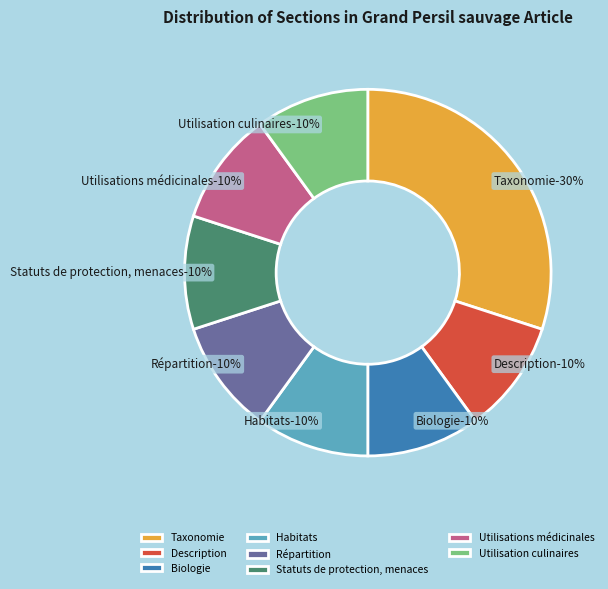

Does Taxonomie represent more than half of the total?

No